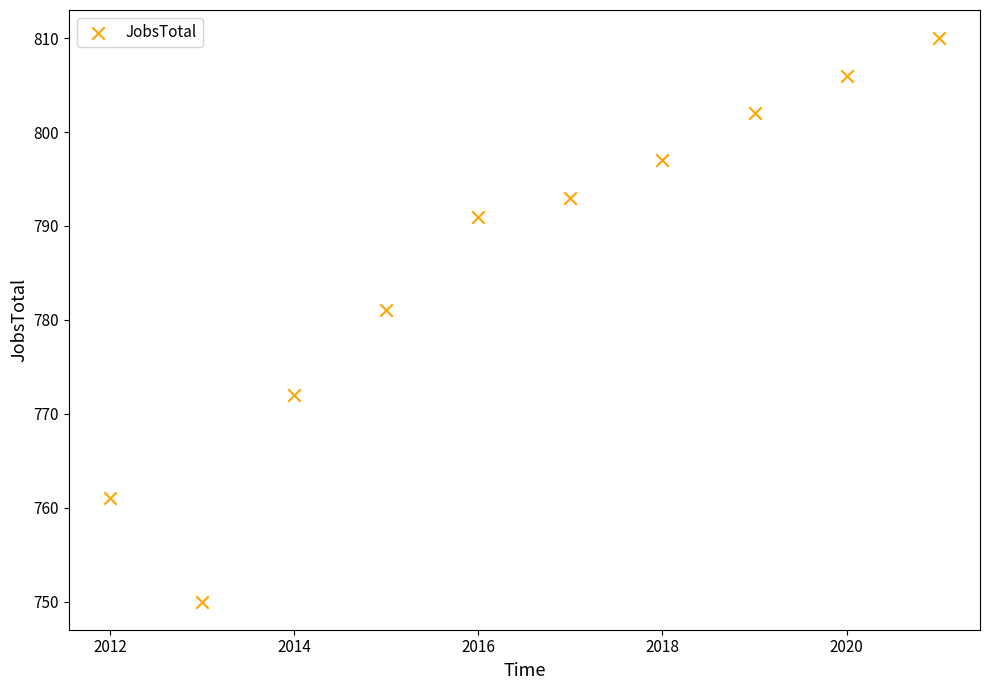

What Y value in the scatter plot is closest to 780?

781